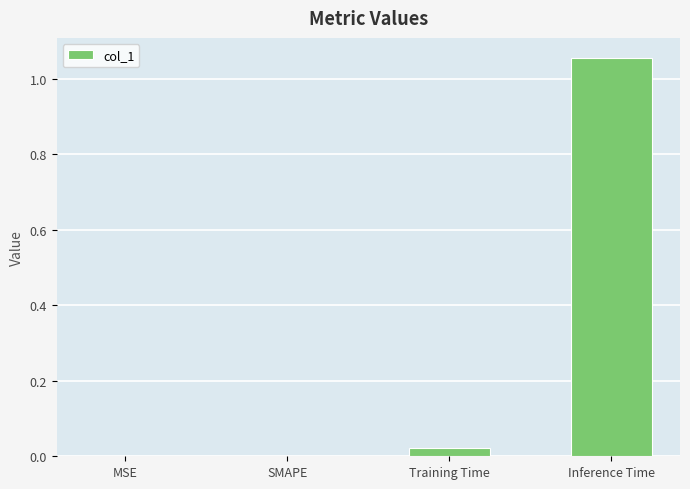

The value at MSE is -0.4. True or false?

False